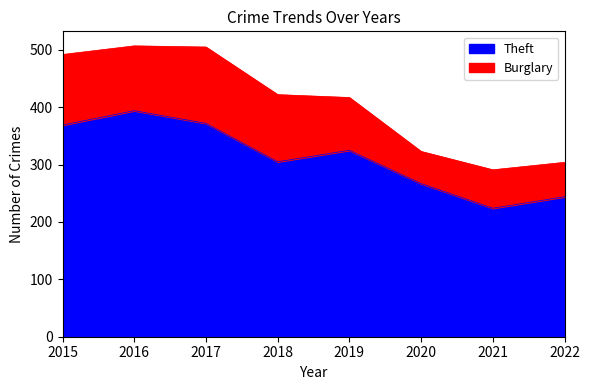

What value does the Theft series have at 2022?

244